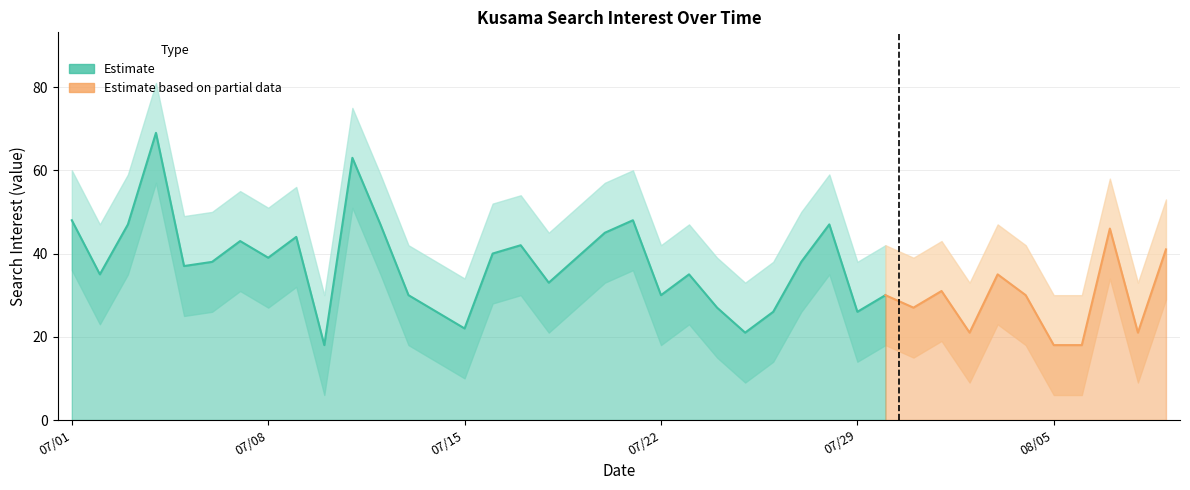

Which has a higher value, 2015/07/27 or 2015/07/30?

2015/07/27